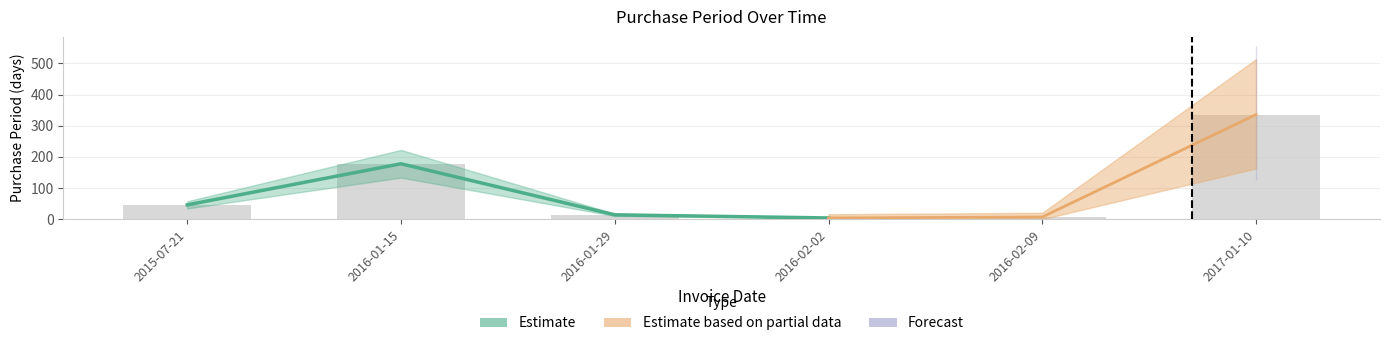

Where is the data nearest to the value 170?

2016-01-15